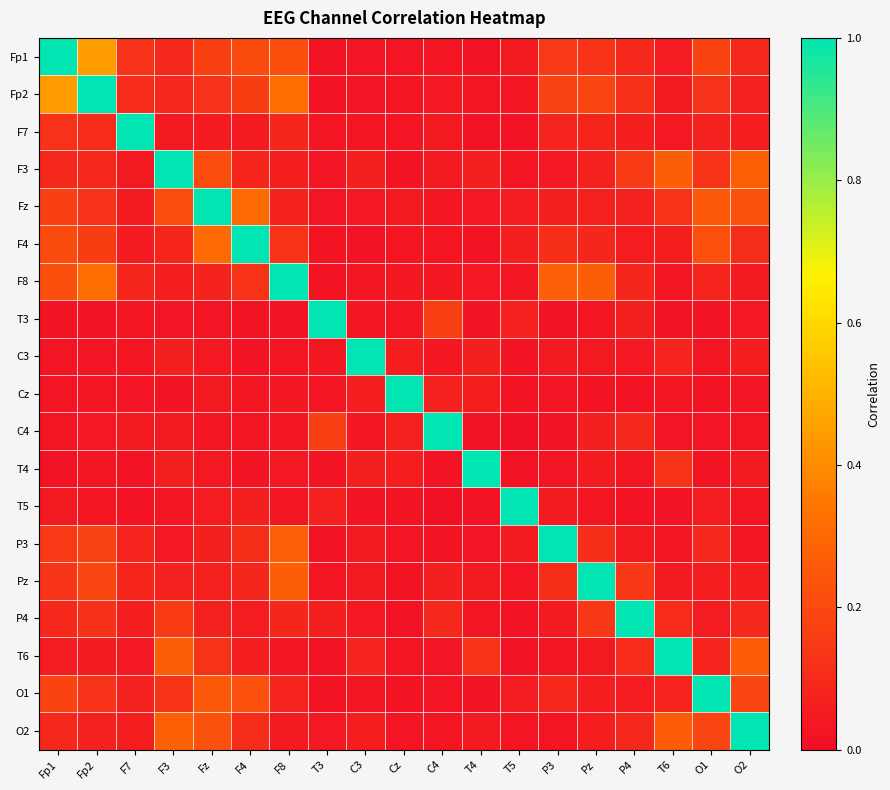

Which series has the largest total across all categories?

Fp2